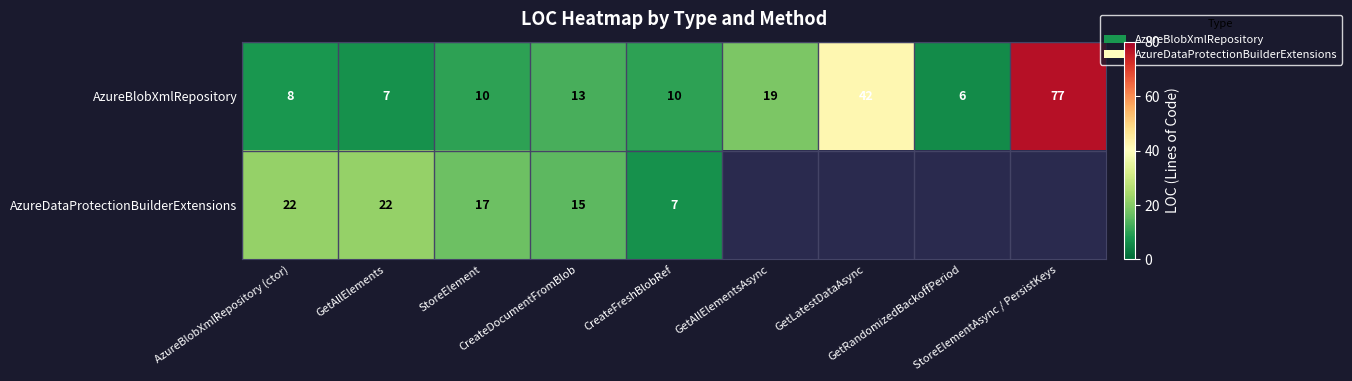

Between GetAllElements and StoreElement, which is larger?

StoreElement